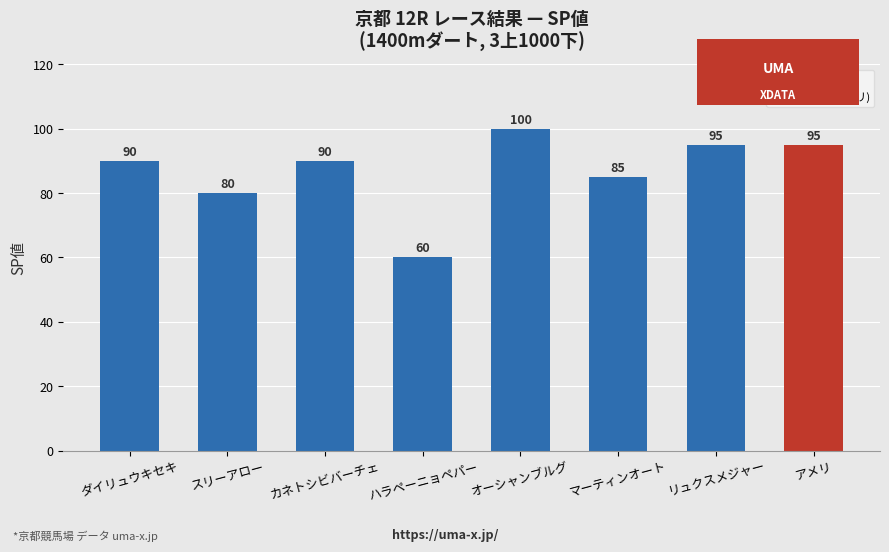

The value at ハラペーニョペパー is 60. True or false?

True